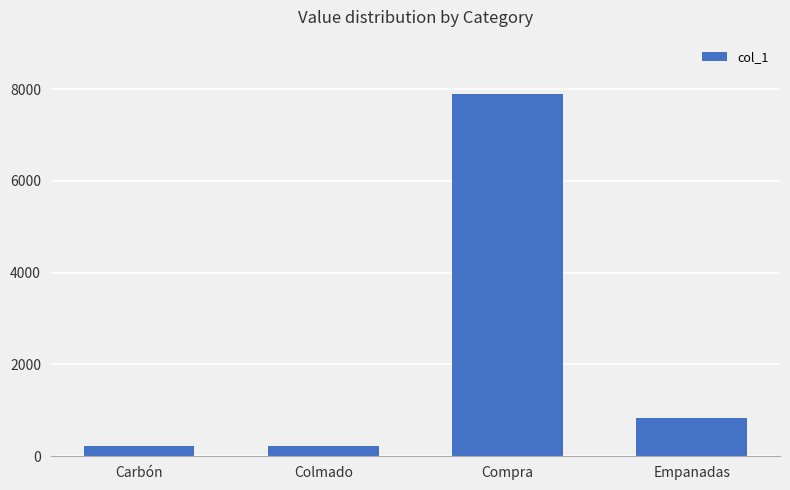

What position from the right is Carbón?

4